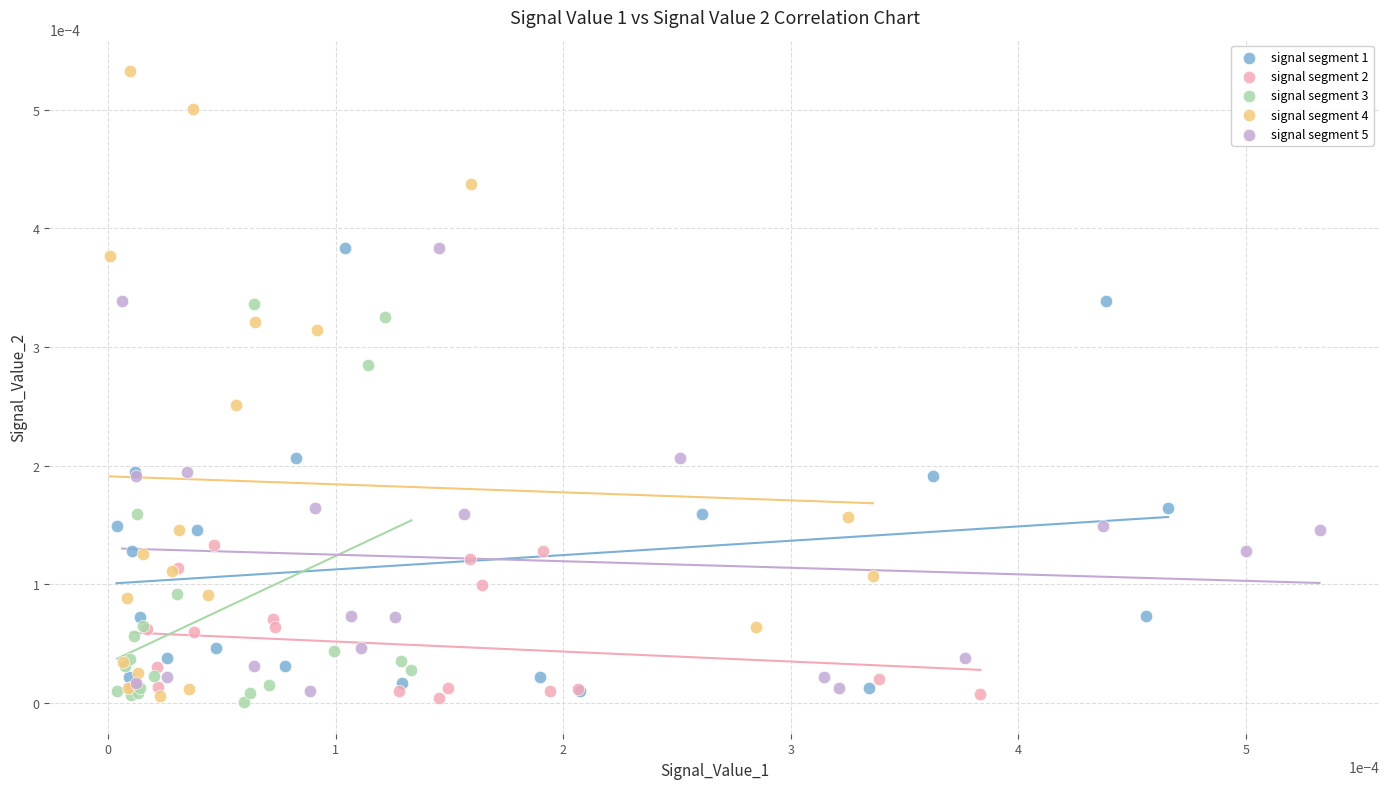

Which series has the largest Y range (max minus min)?

signal segment 4